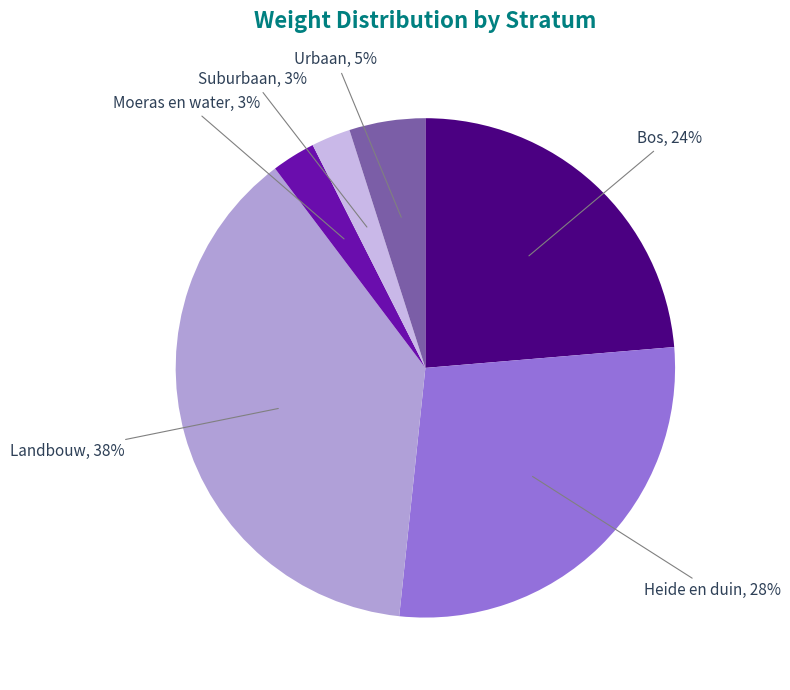

The Suburbaan slice represents 10% of the pie. True or false?

False